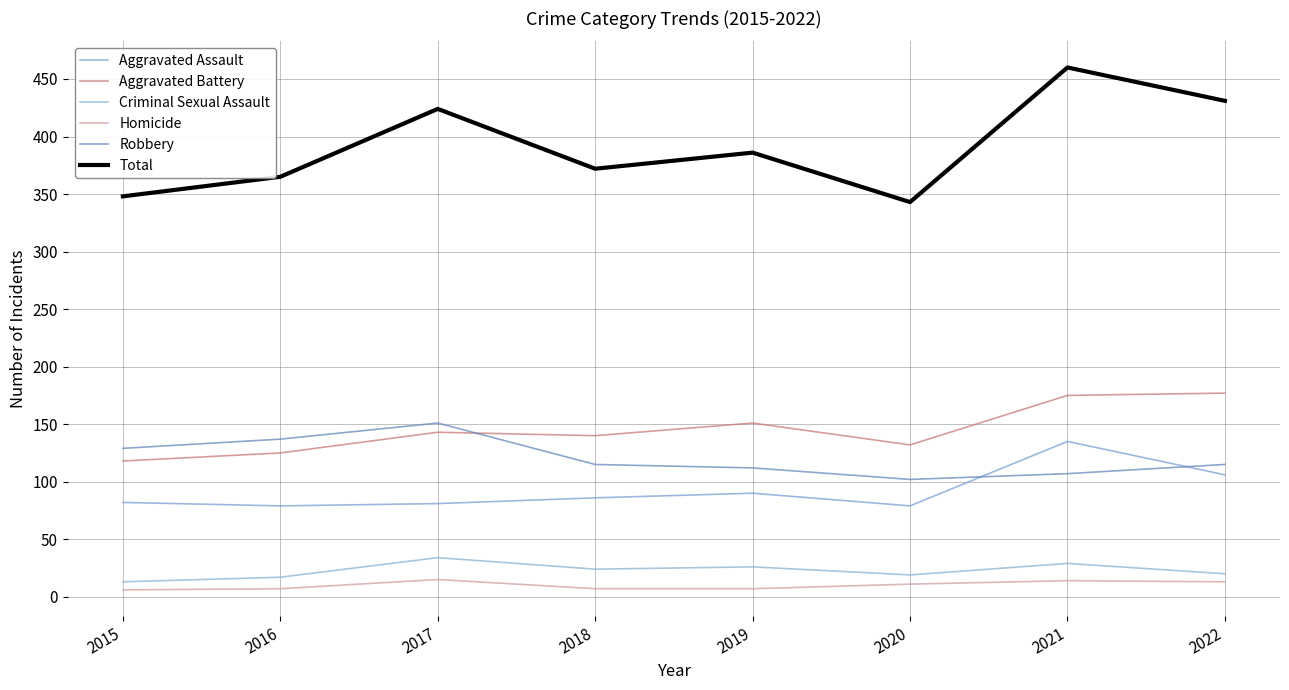

The Robbery series shows 206 at 2015. True or false?

False